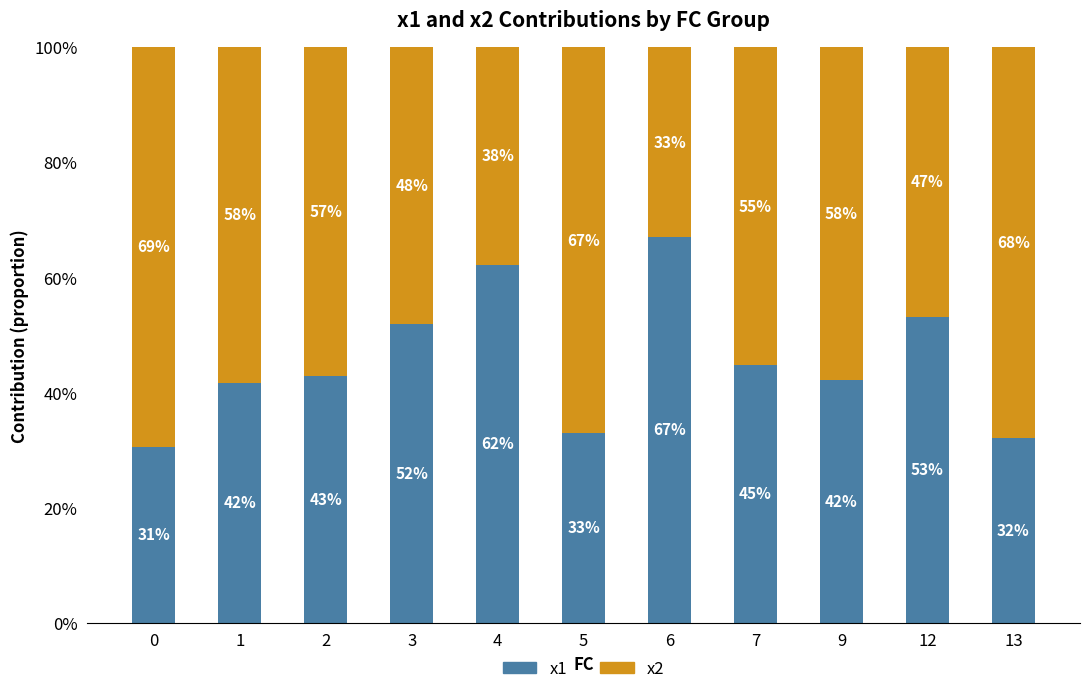

Are the bars horizontal?

No